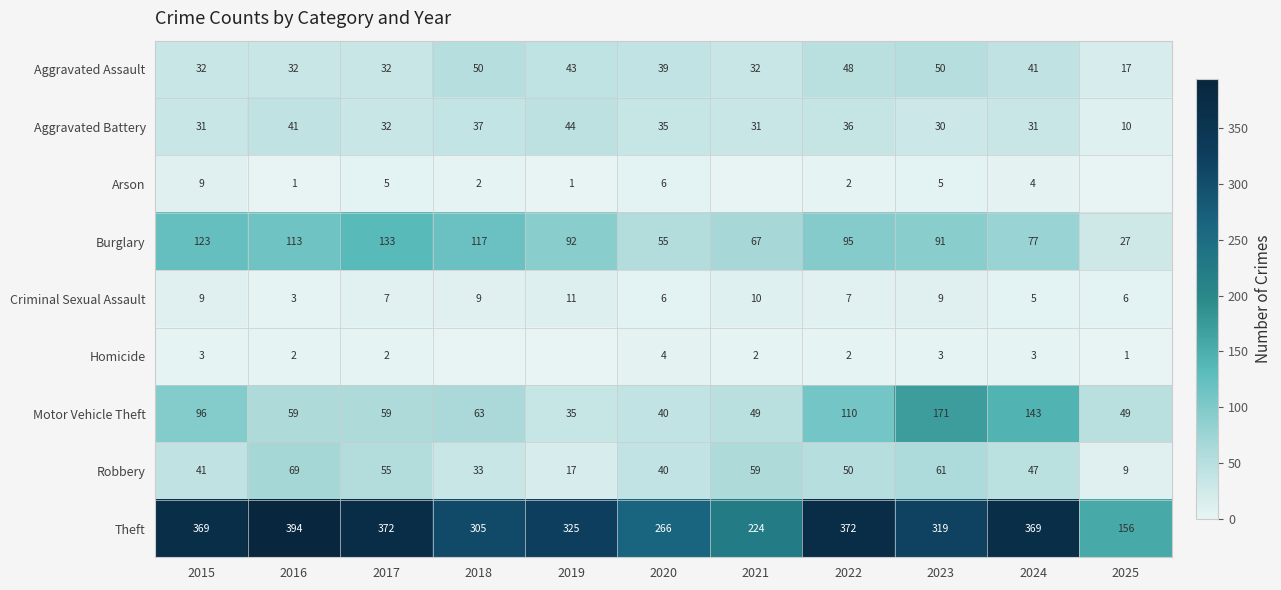

At 2022, list the series in order from largest to smallest.

Theft, Motor Vehicle Theft, Burglary, Robbery, Aggravated Assault, Aggravated Battery, Criminal Sexual Assault, Arson, Homicide